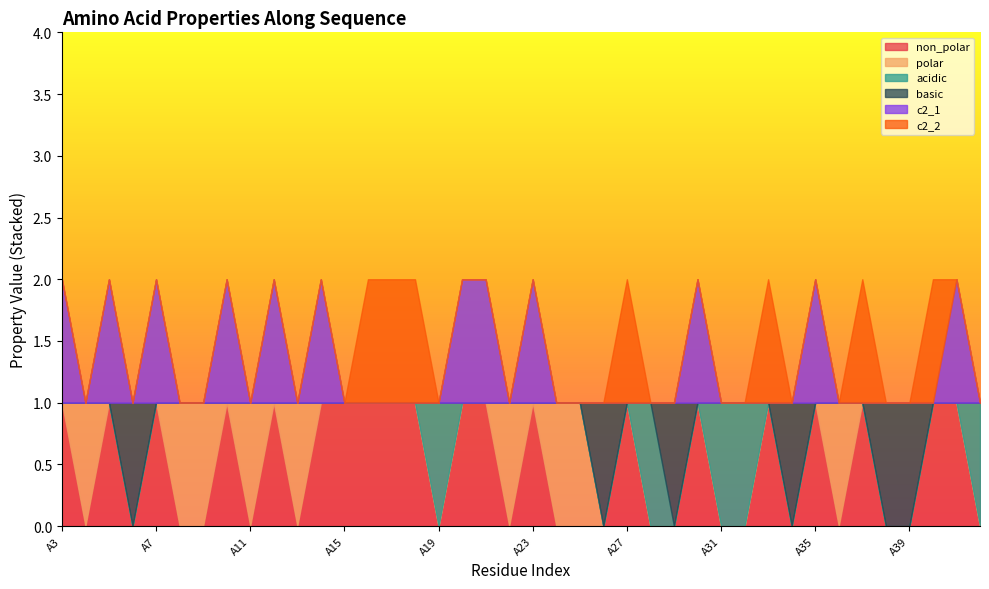

How many series are shown in this chart?

6